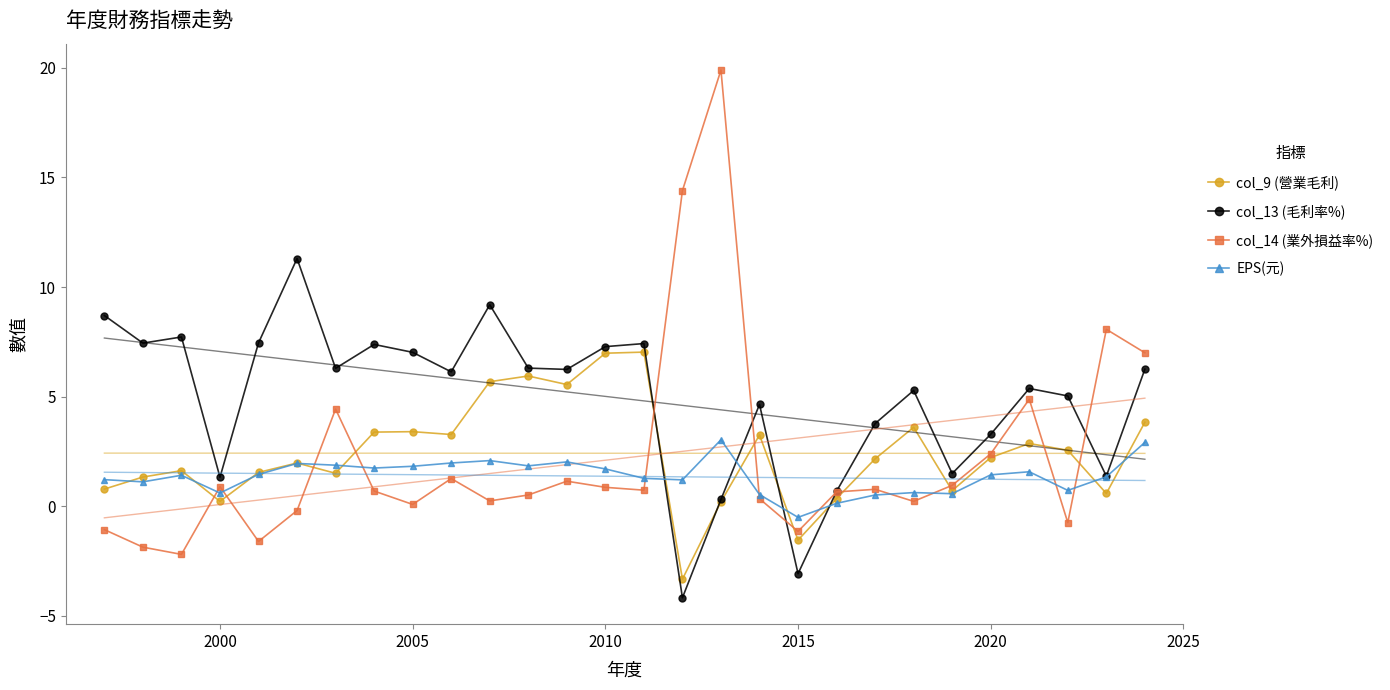

What is the highest value of the col_13 (毛利率%) series?

11.3